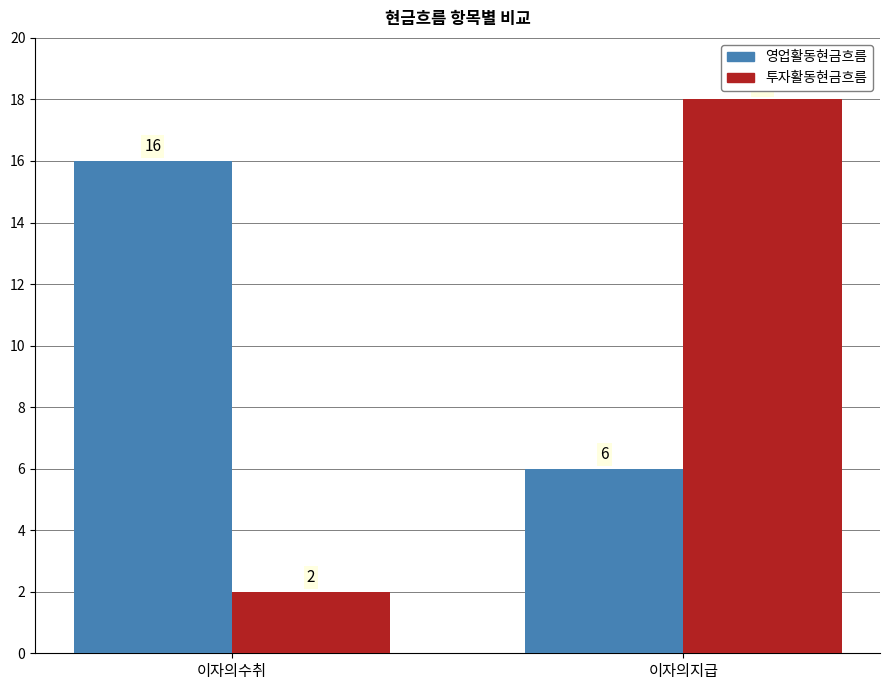

Is it true that 영업활동현금흐름 equals 25 at 이자의수취?

False